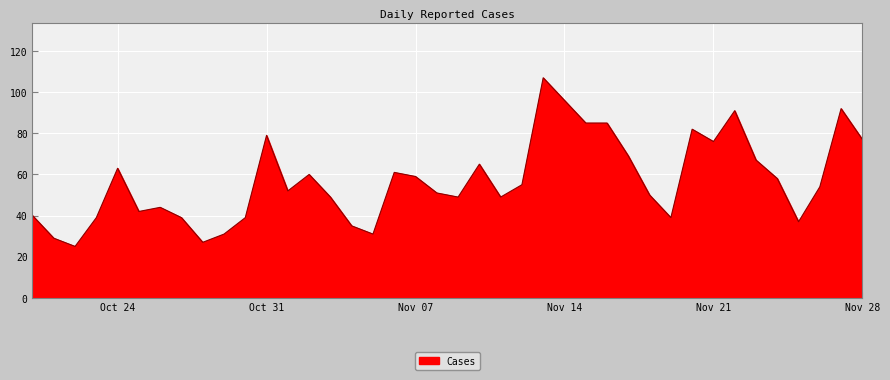

What is the difference between the maximum and minimum values?

82